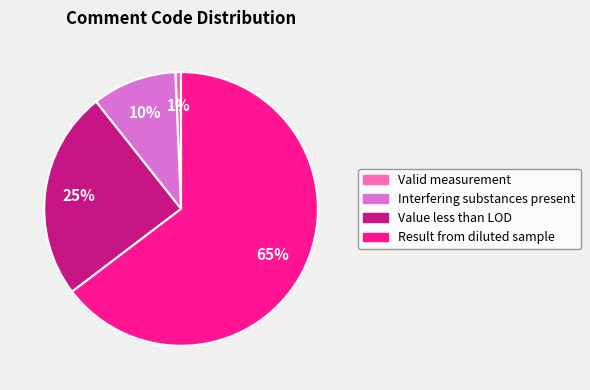

True or false: Result from diluted sample accounts for 71% of the total.

False